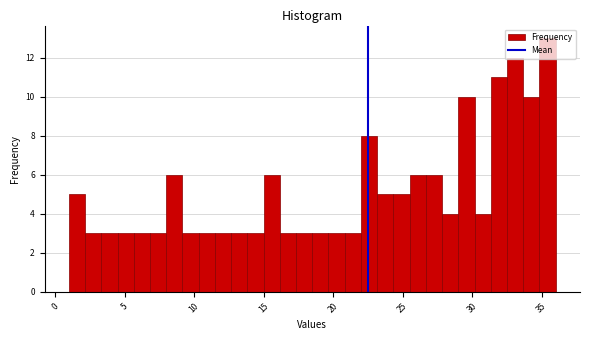

Around what value on the x-axis is the tallest bar? Give the approximate position of its centre, as read against the axis.

35.5